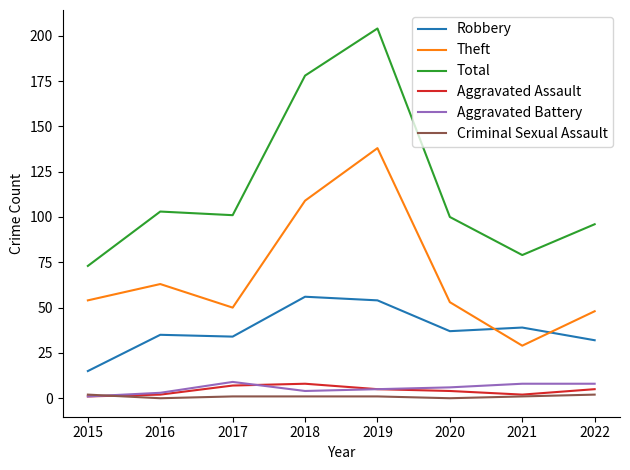

What are all the series names shown in the legend?

Robbery, Theft, Total, Aggravated Assault, Aggravated Battery, Criminal Sexual Assault